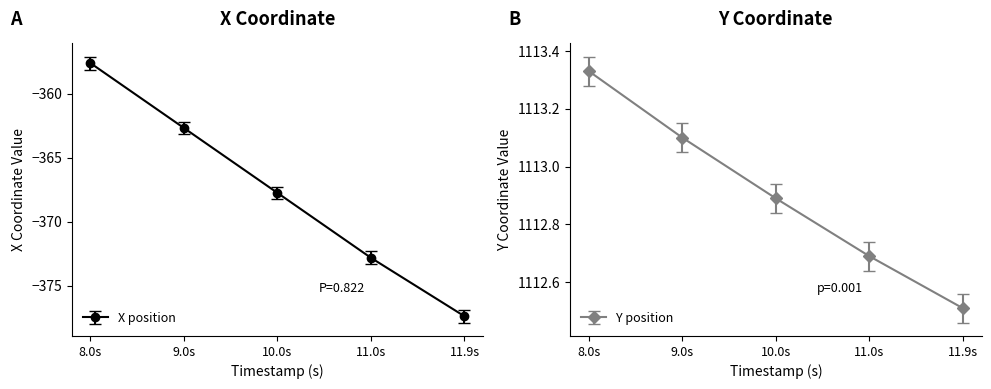

List the labels in order of X position value, largest first.

8.0s, 9.0s, 10.0s, 11.0s, 11.9s